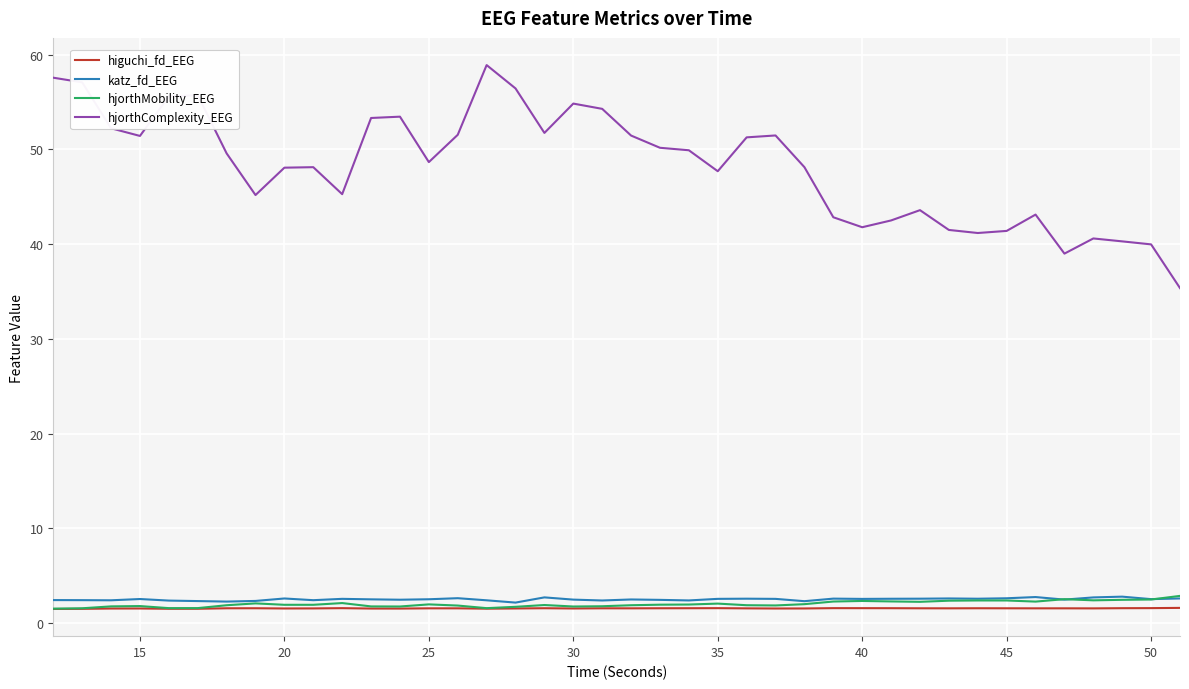

Does the chart display data point markers on the line(s)?

No